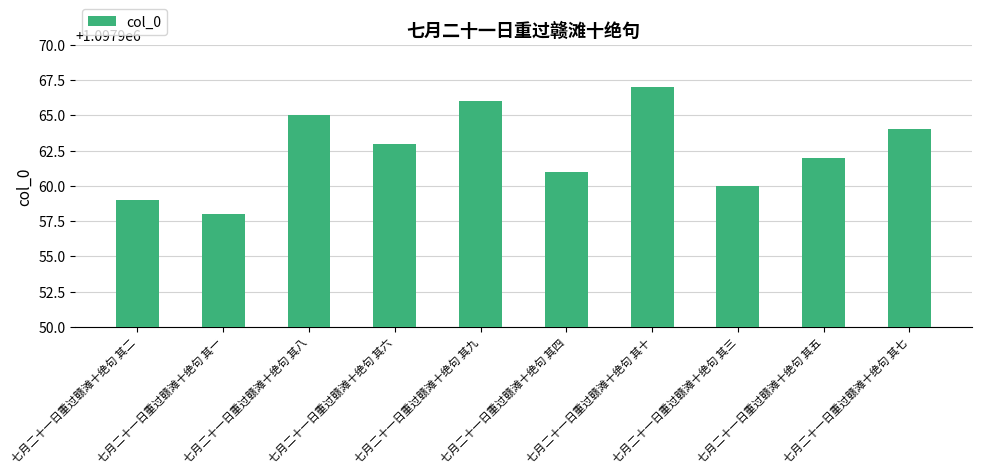

Reading right to left, extract all data points from this chart.

七月二十一日重过赣滩十绝句 其七=1097964	七月二十一日重过赣滩十绝句 其五=1097962	七月二十一日重过赣滩十绝句 其三=1097960	七月二十一日重过赣滩十绝句 其十=1097967	七月二十一日重过赣滩十绝句 其四=1097961	七月二十一日重过赣滩十绝句 其九=1097966	七月二十一日重过赣滩十绝句 其六=1097963	七月二十一日重过赣滩十绝句 其八=1097965	七月二十一日重过赣滩十绝句 其一=1097958	七月二十一日重过赣滩十绝句 其二=1097959